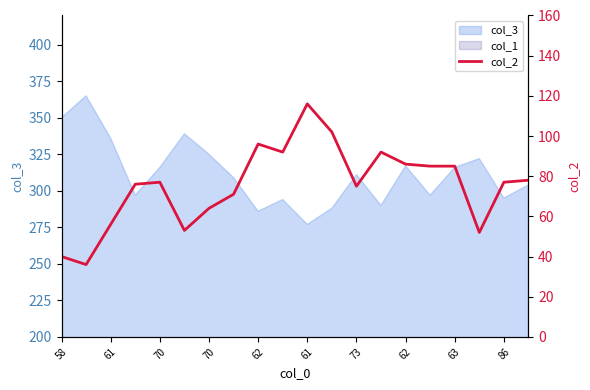

How many values exceed 77?

9